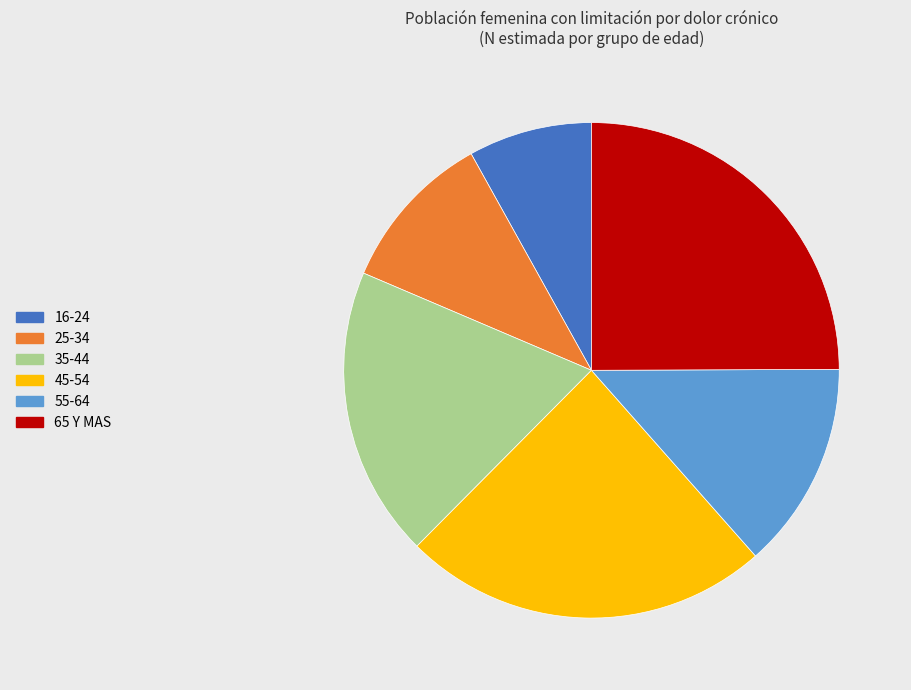

What is the ratio of the value at 35-44 to the value at 25-34?

1.8